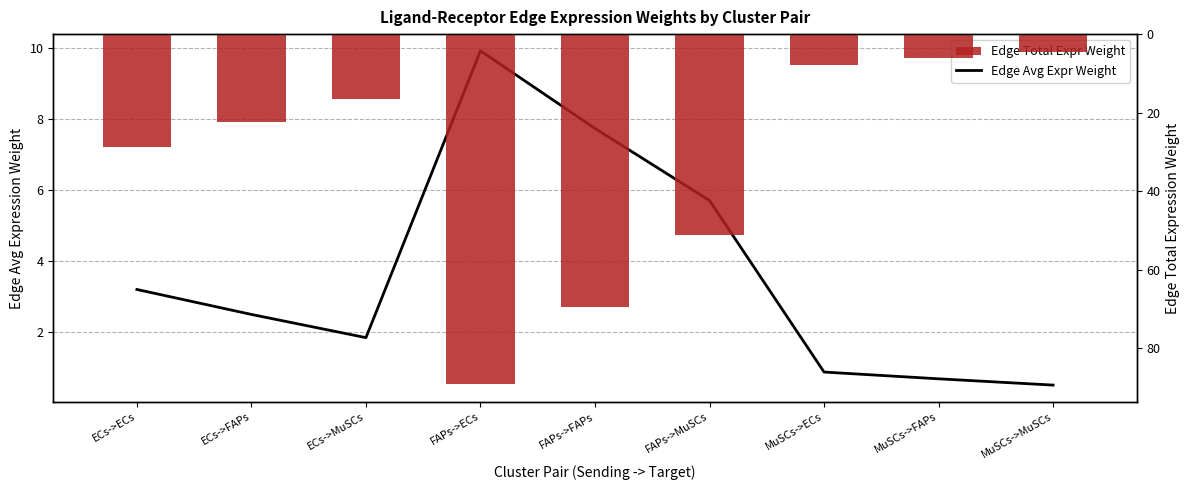

How many distinct data groups are displayed?

2